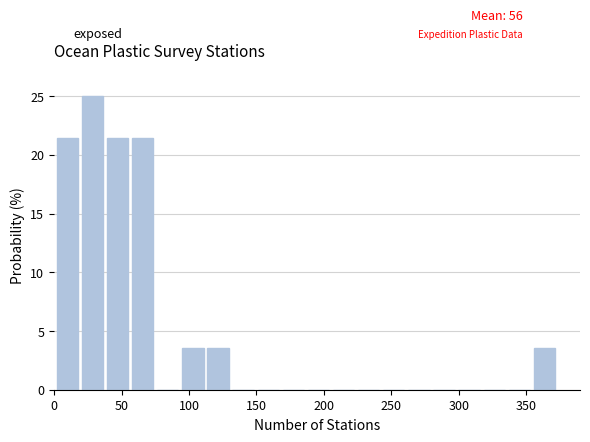

Read against the x-axis, roughly where is the centre of the tallest bar?

30